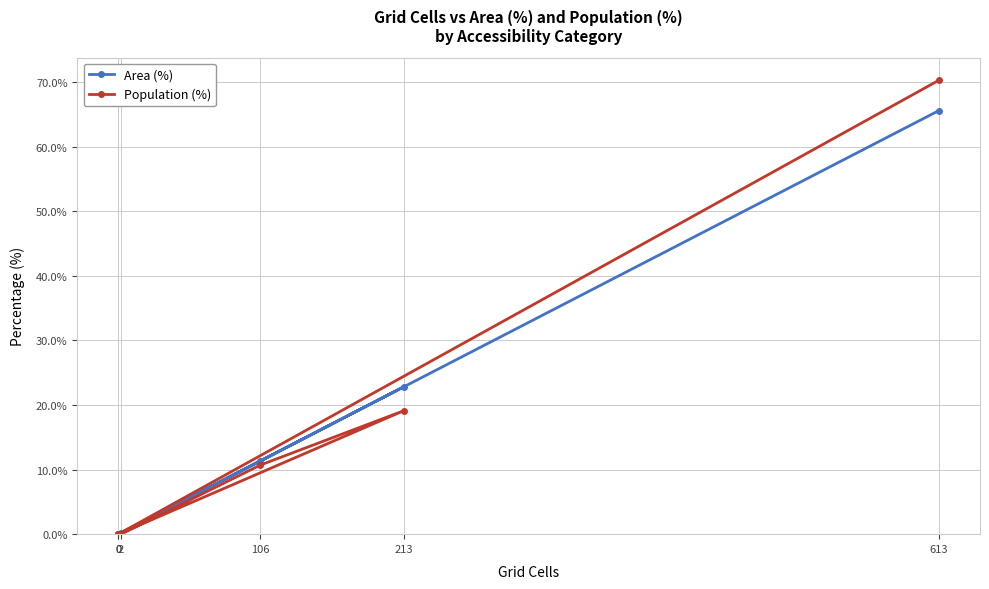

What is the value of the Area (%) point at the 1st from the left?

0.2